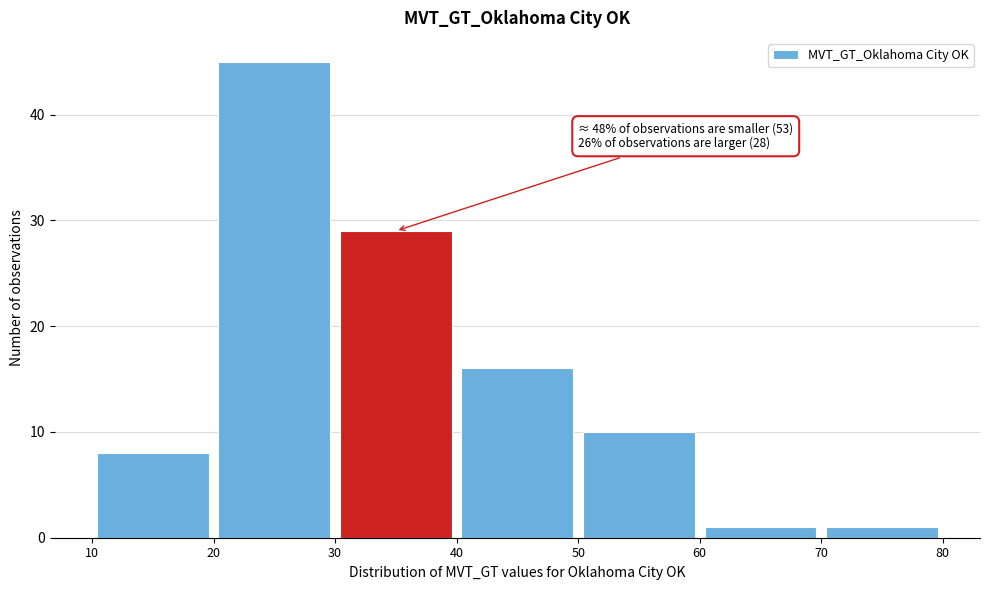

Over which range of the x-axis is the bar tallest?

20 to 30